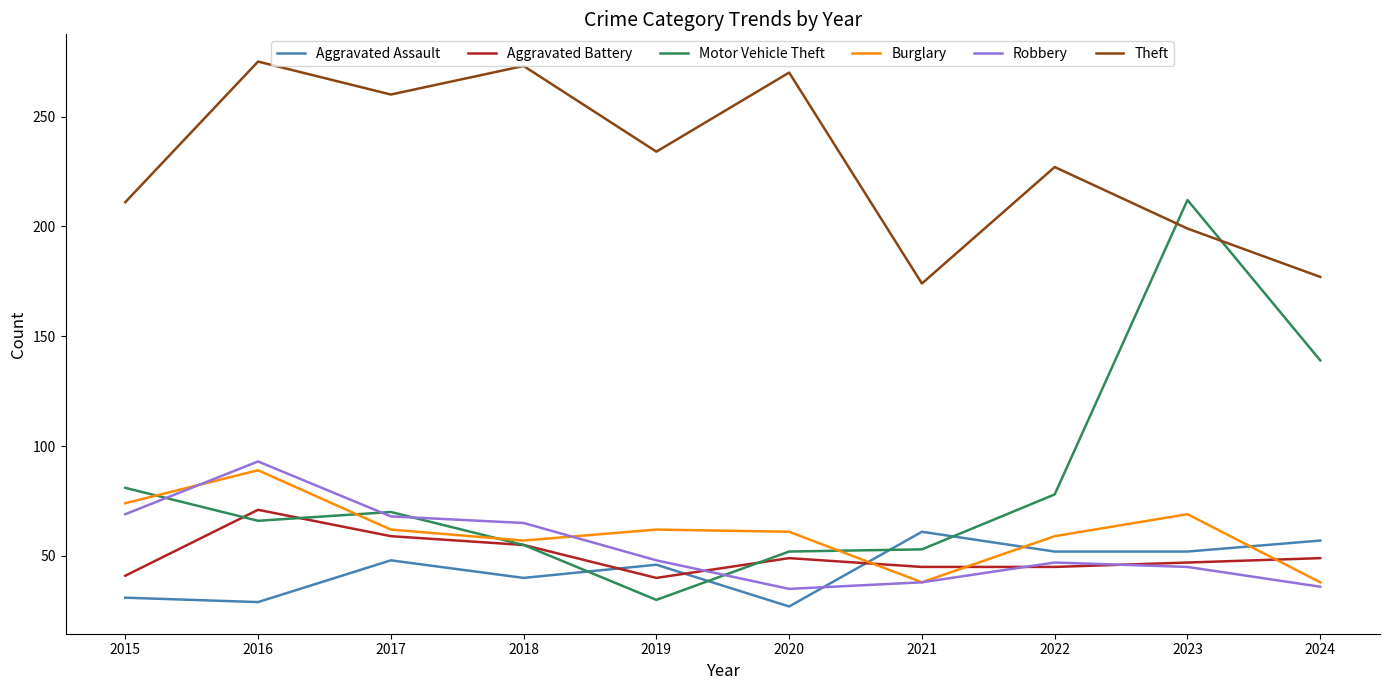

After their last crossing, which series has the higher values: Robbery or Aggravated Assault?

Aggravated Assault